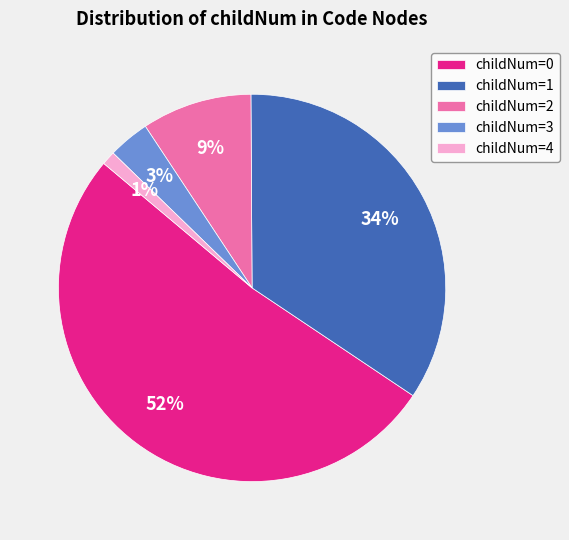

To the nearest percent, what percentage of the pie is childNum=3?

3%